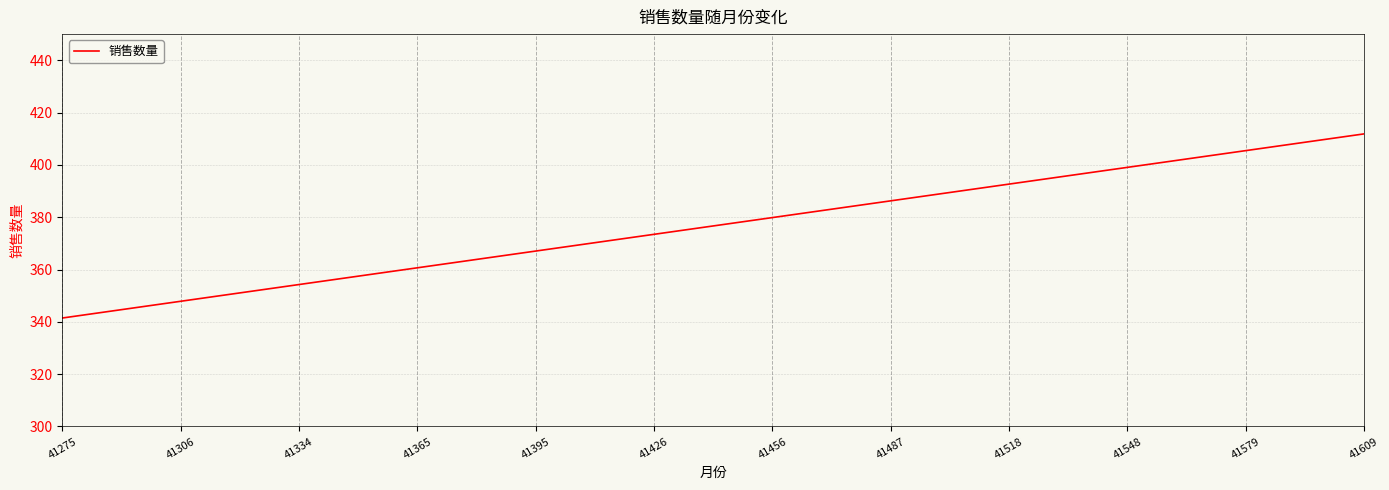

List the labels in order of value, smallest first.

41275, 41306, 41334, 41365, 41395, 41426, 41456, 41487, 41518, 41548, 41579, 41609